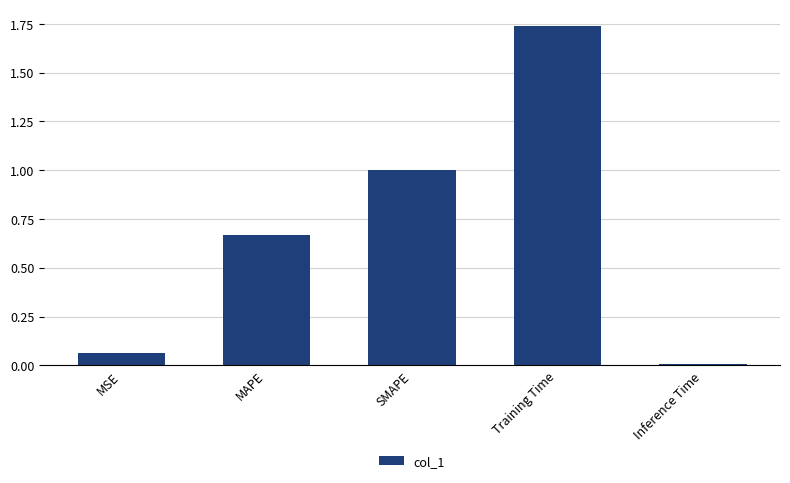

What is the difference between the second highest and second lowest values?

0.9